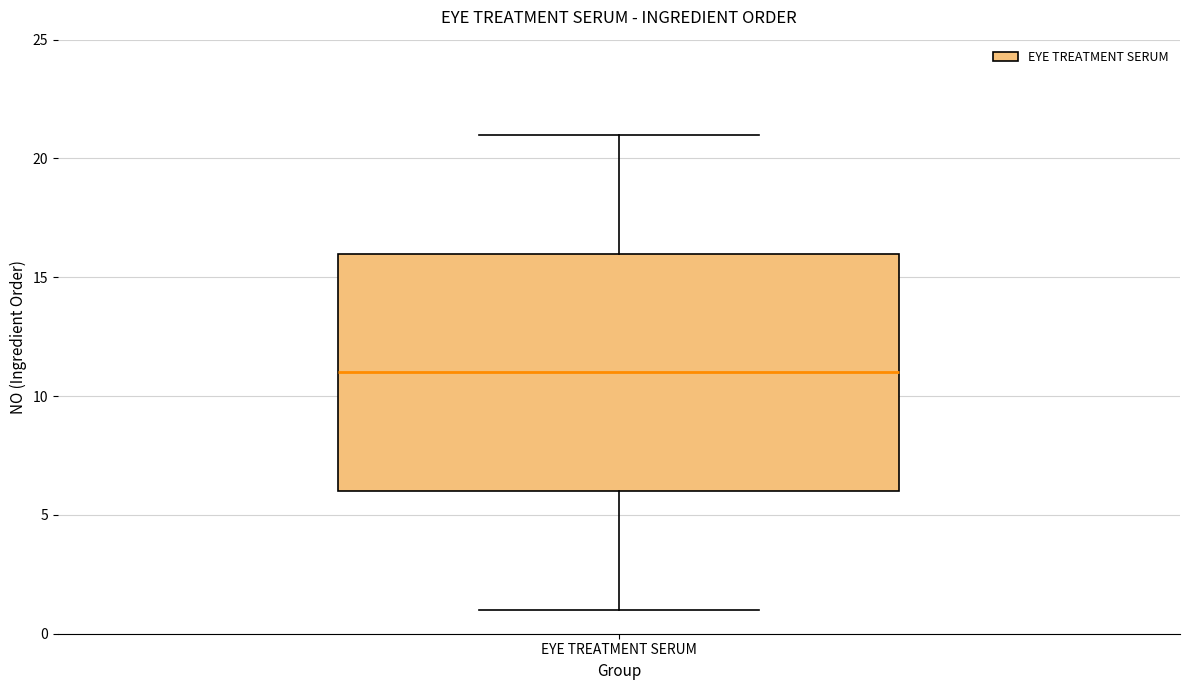

Transcribe this box plot: give where the median line is, the range the box spans, and where the two whiskers end, as read against the y-axis. The values are not printed on the chart, so give them approximately, as read against the axis.

median 11, box 6 to 16, whiskers 1 to 21